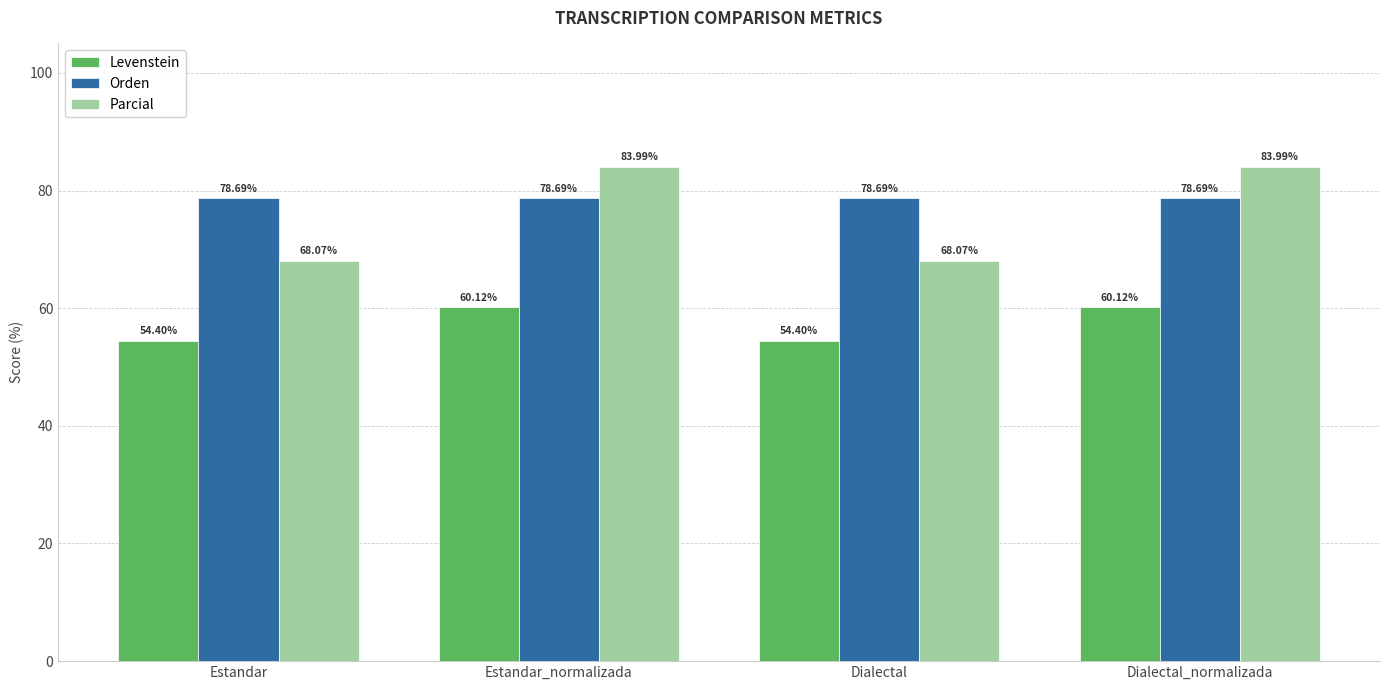

What are all the series names shown in the legend?

Levenstein, Orden, Parcial